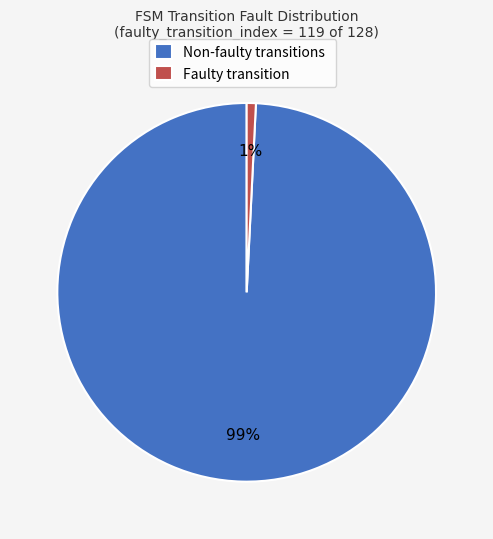

Which has a higher value, Faulty transition or Non-faulty transitions?

Non-faulty transitions